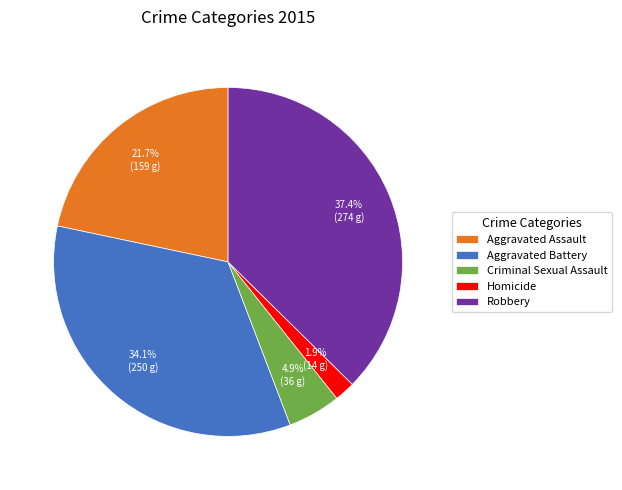

What is the smallest slice in the pie chart?

Homicide